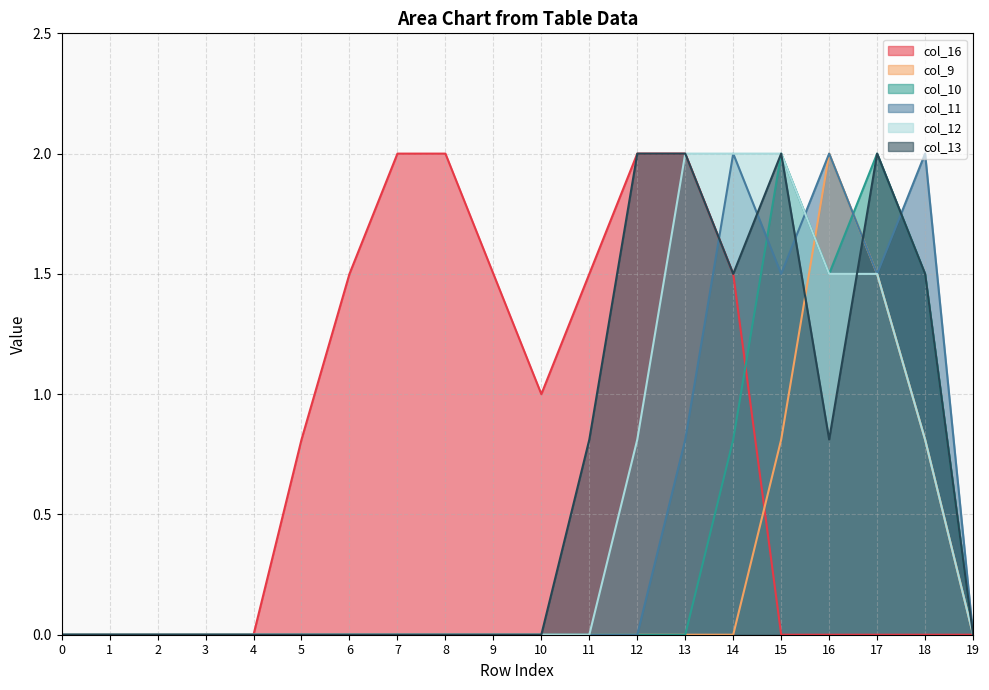

How many interior local valleys does the col_16 series have?

1